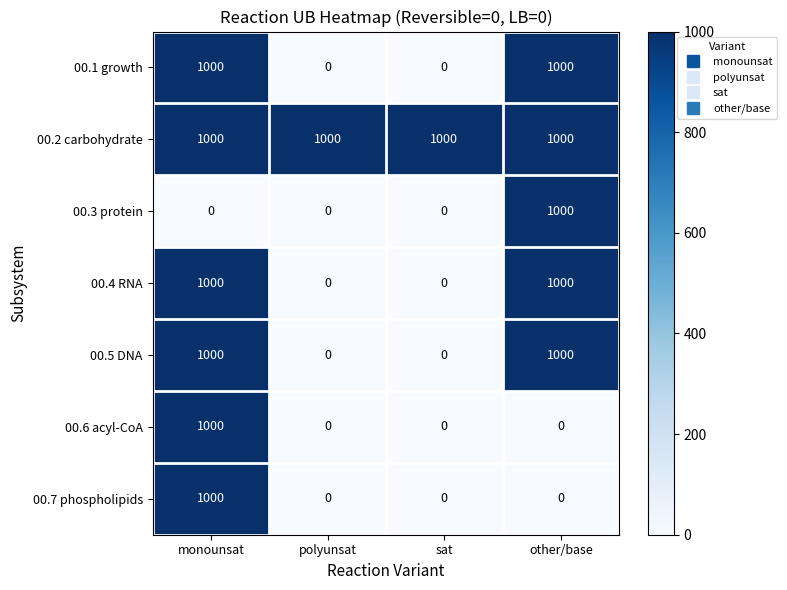

What is the maximum value shown in the chart?

1000